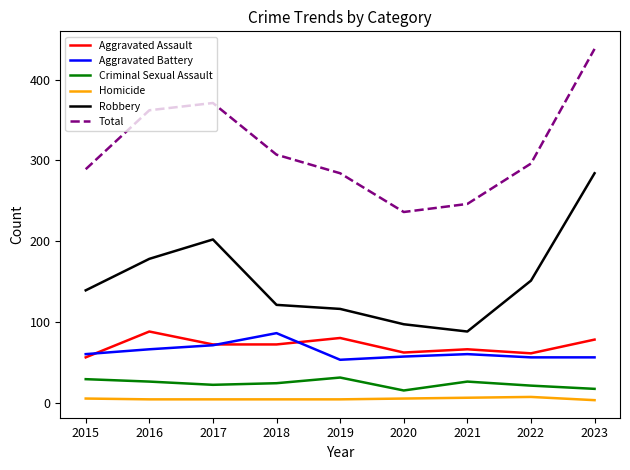

Which series changed the most between 2017 and 2019?

Total